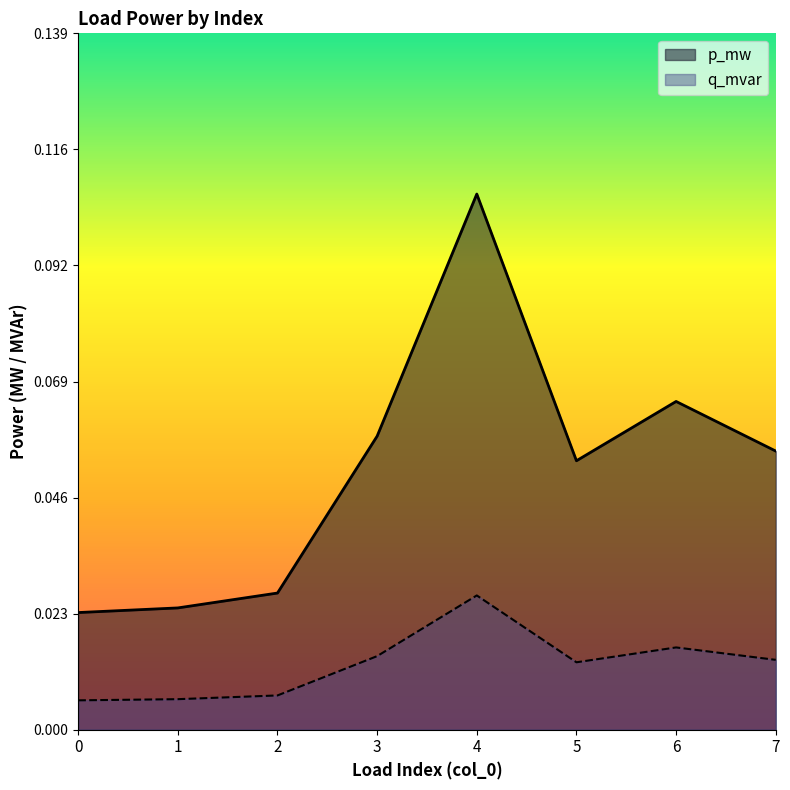

Rank the series by their maximum value, from lowest to highest.

q_mvar, p_mw